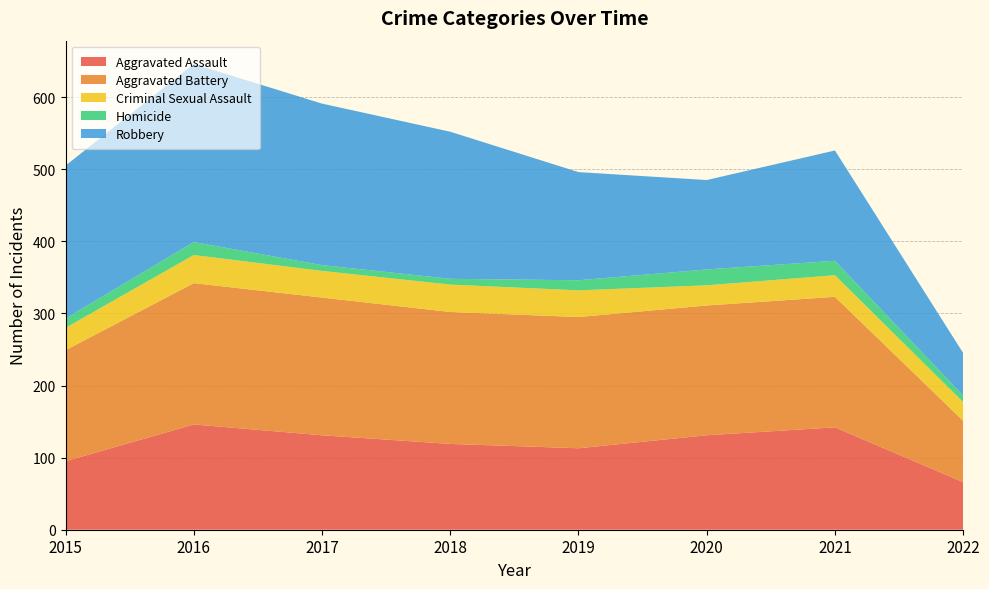

Reading left to right, what are all the values shown in this chart?

Aggravated Assault: 2015=95	2016=146	2017=131	2018=119	2019=113	2020=131	2021=142	2022=66
Aggravated Battery: 2015=154	2016=196	2017=191	2018=183	2019=182	2020=180	2021=181	2022=85
Criminal Sexual Assault: 2015=31	2016=39	2017=37	2018=38	2019=37	2020=28	2021=30	2022=26
Homicide: 2015=13	2016=18	2017=8	2018=8	2019=14	2020=22	2021=20	2022=9
Robbery: 2015=212	2016=247	2017=224	2018=204	2019=150	2020=124	2021=153	2022=59